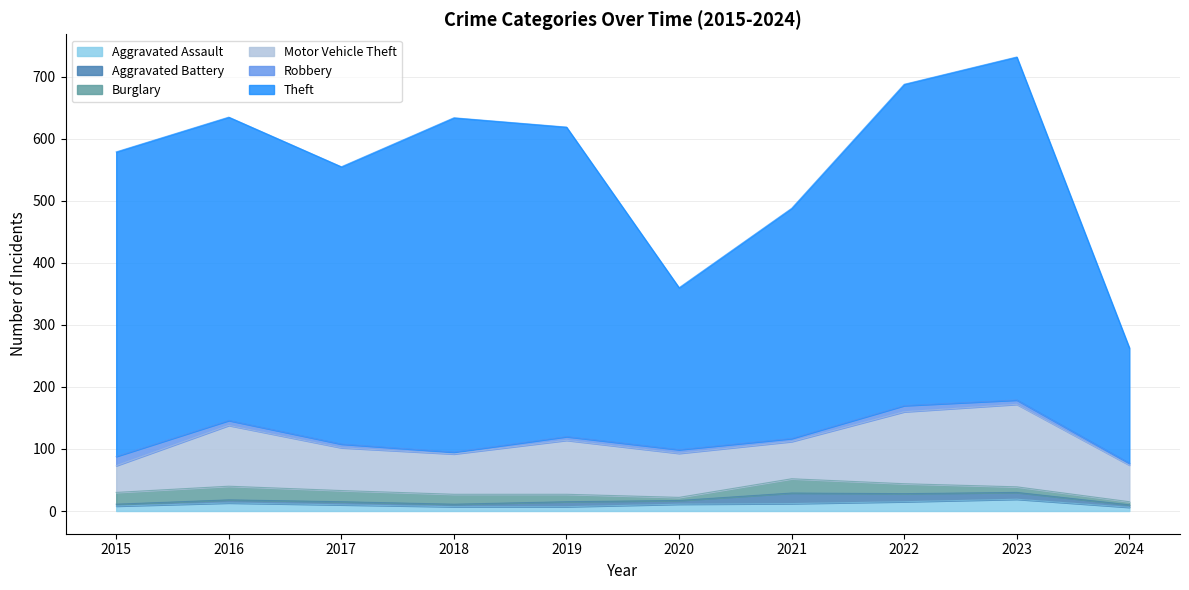

Does the chart display data point markers on the line(s)?

No